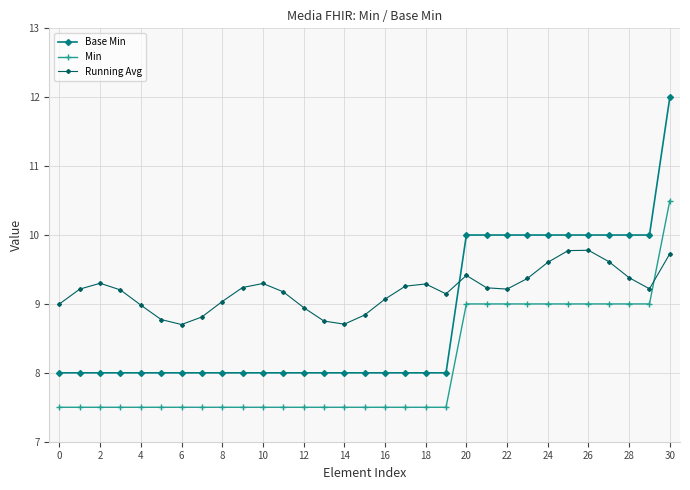

What is the difference between the maximum and minimum values in the Min series?

3.0